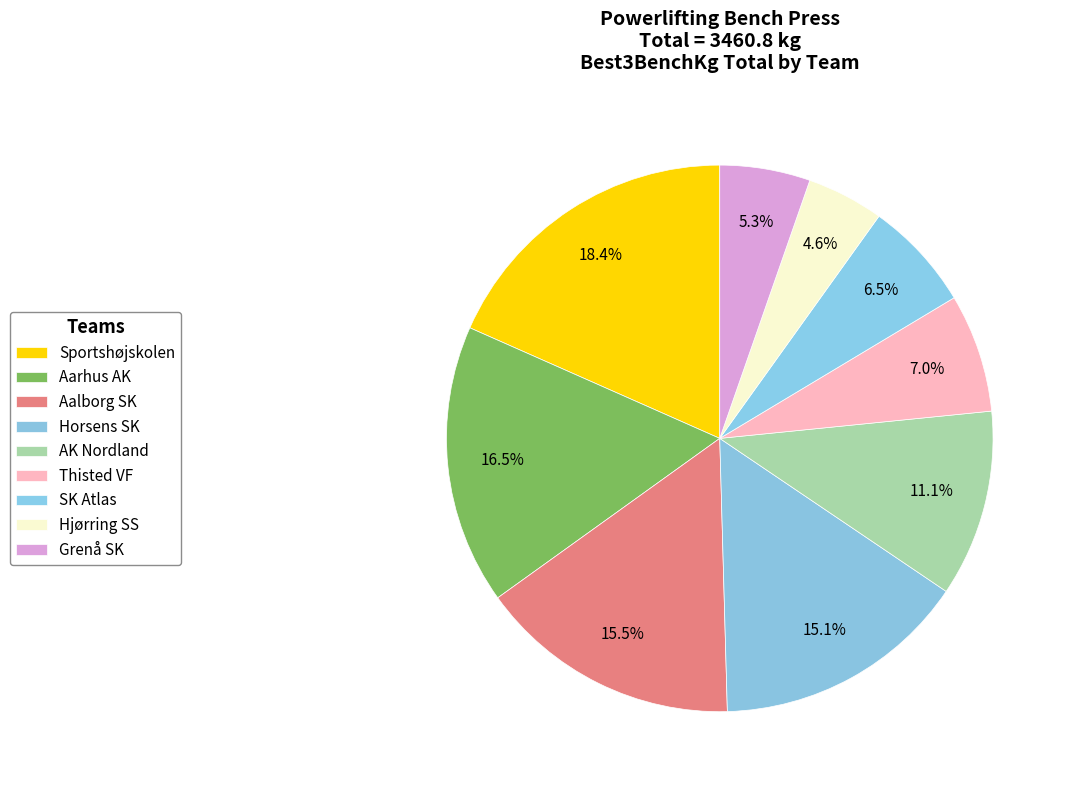

The Horsens SK slice represents 6% of the pie. True or false?

False